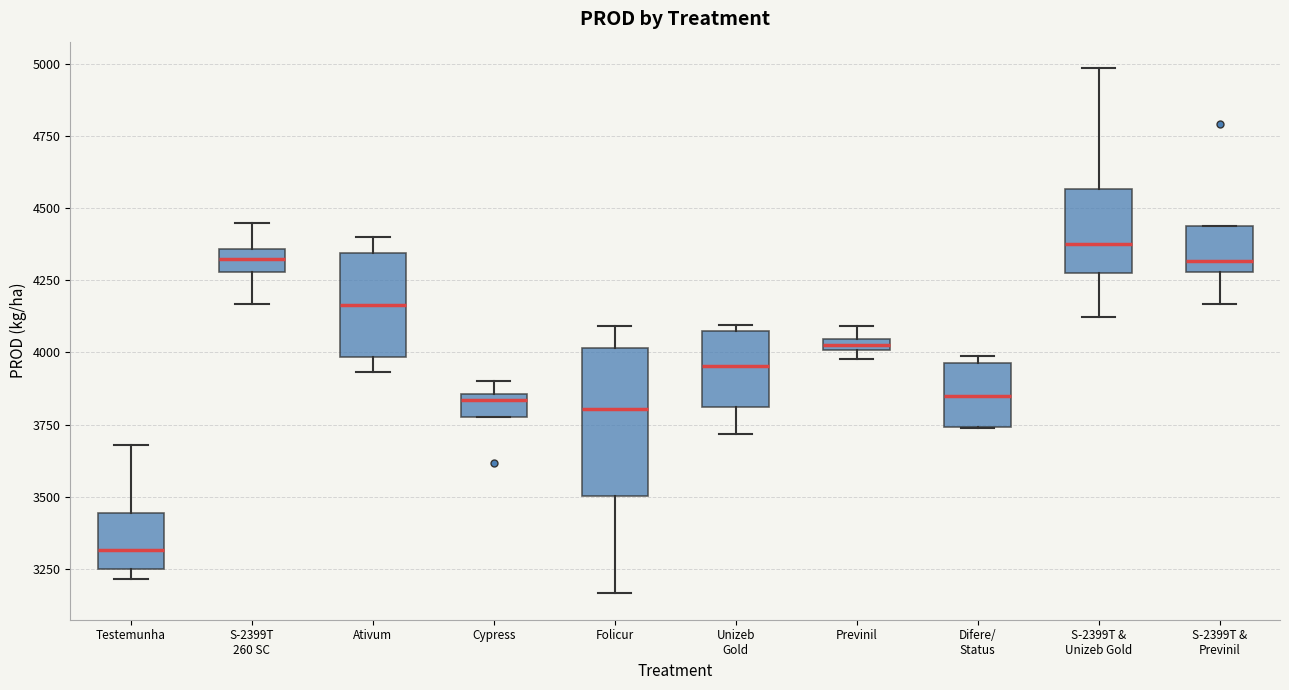

Comparing the boxes themselves (not the whiskers), which one is the tallest?

Folicur